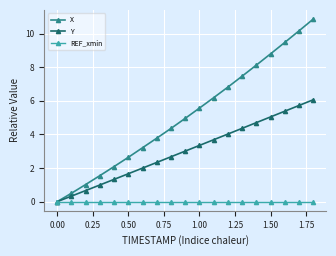

True or false: X has more than 1 interior local peaks.

False